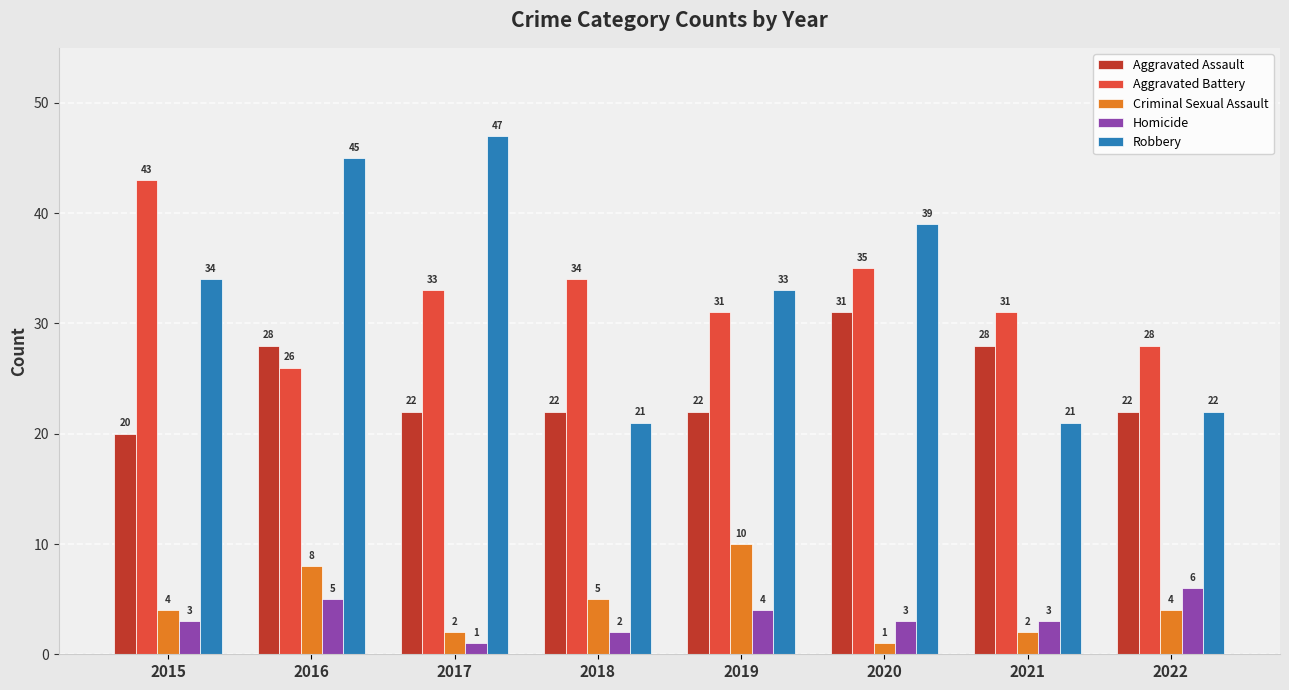

At 2015, list the series in order from smallest to largest.

Homicide, Criminal Sexual Assault, Aggravated Assault, Robbery, Aggravated Battery